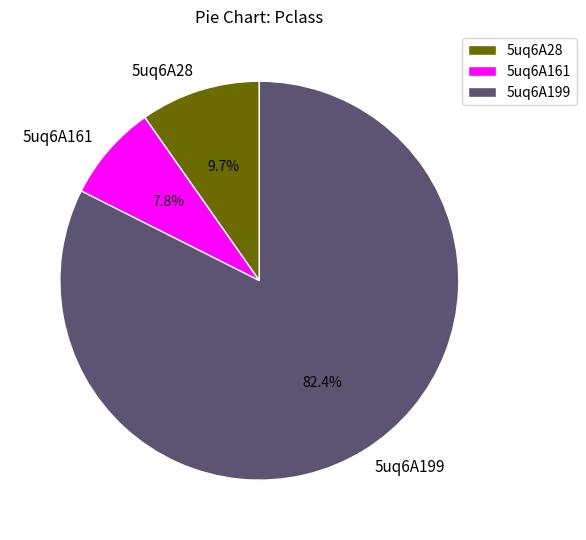

To the nearest percent, what is the difference between the largest and smallest slice percentages?

75%